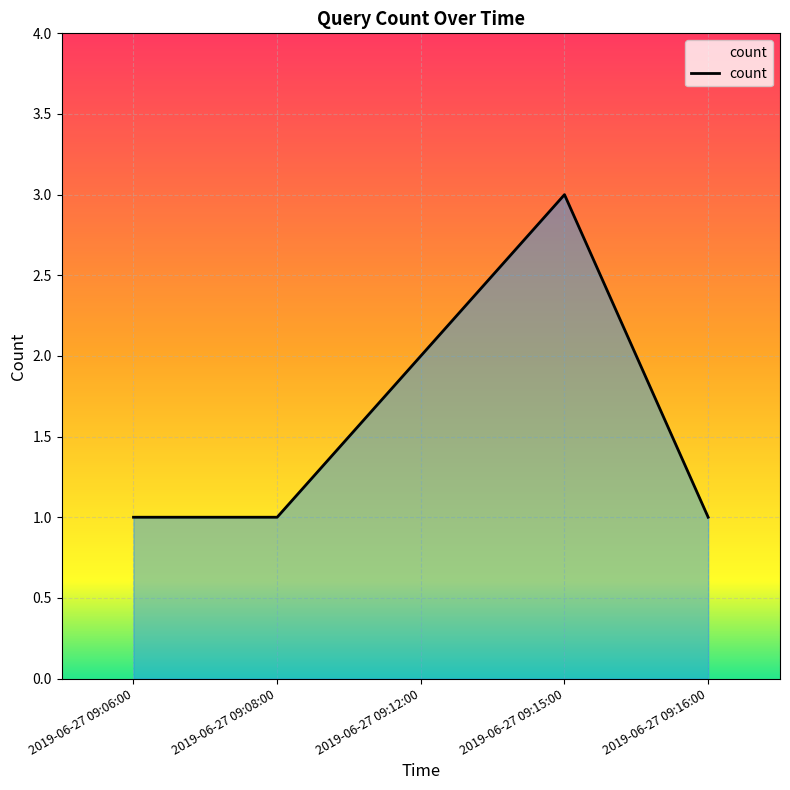

What position from the right is 2019-06-27 09:15:00?

2